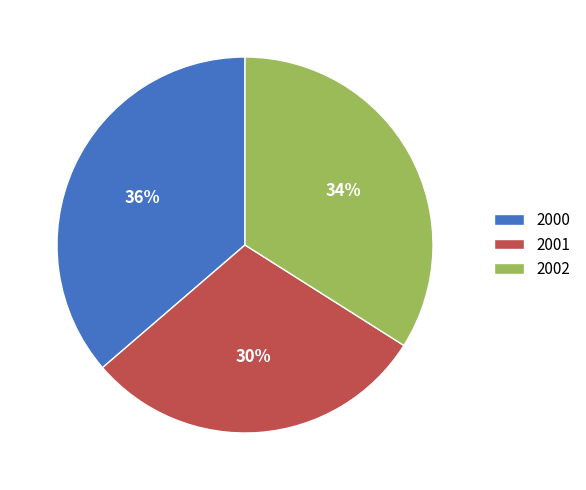

Is it true that 2001 is 30% of the pie?

True